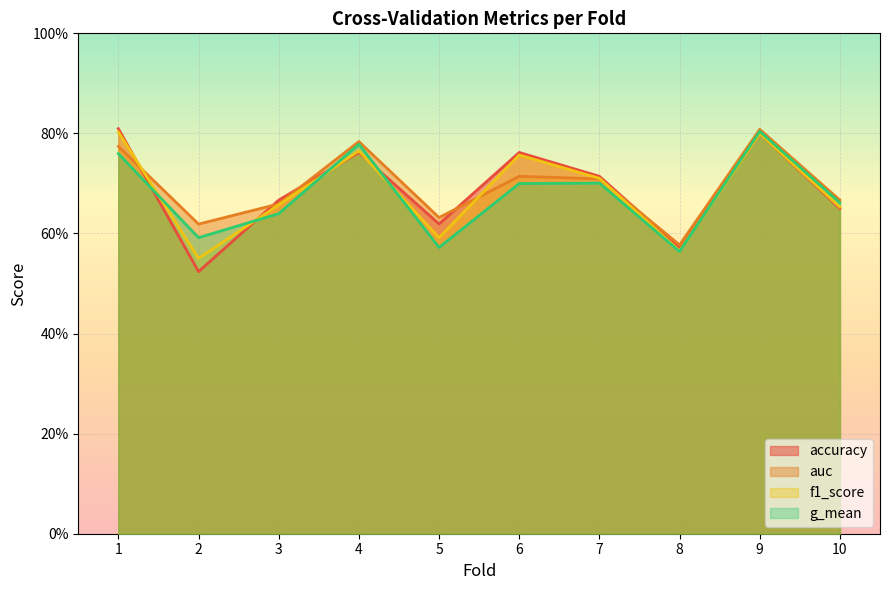

Reading left to right, extract all data points from this chart.

accuracy: 0.8	0.5	0.7	0.8	0.6	0.8	0.7	0.6	0.8	0.7
auc: 0.8	0.6	0.7	0.8	0.6	0.7	0.7	0.6	0.8	0.7
f1_score: 0.8	0.6	0.7	0.8	0.6	0.8	0.7	0.6	0.8	0.7
g_mean: 0.8	0.6	0.6	0.8	0.6	0.7	0.7	0.6	0.8	0.7